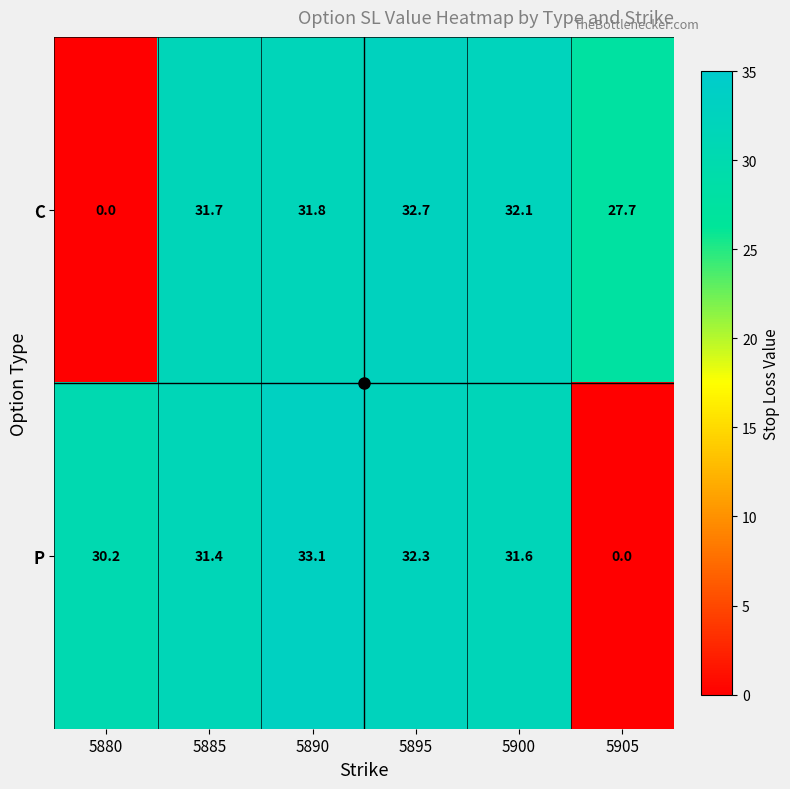

Count the number of data series in this chart.

2